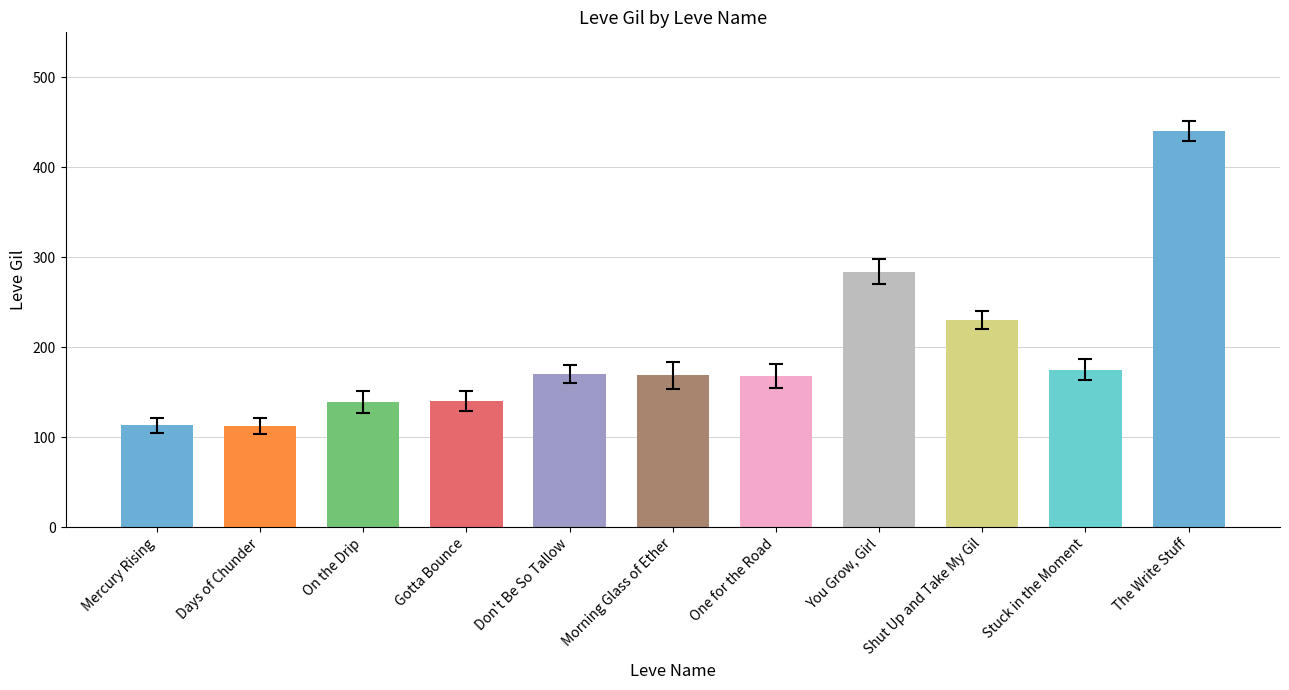

Reading left to right, list all the values displayed in this chart.

113	112	139	140	170	169	168	284	230	175	440